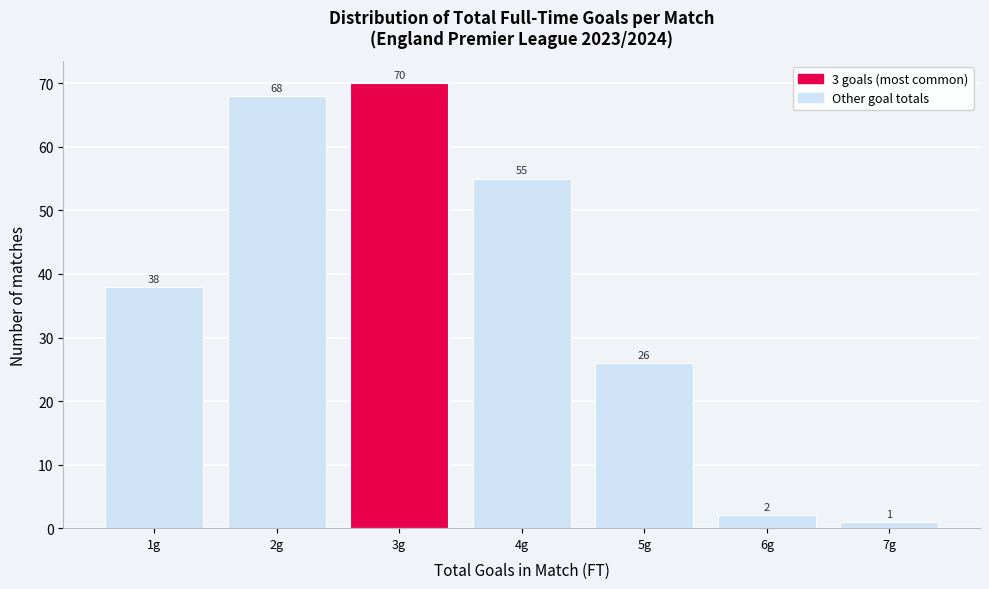

What is the height of the bar covering 1.5 to 2.5 on the x-axis?

68